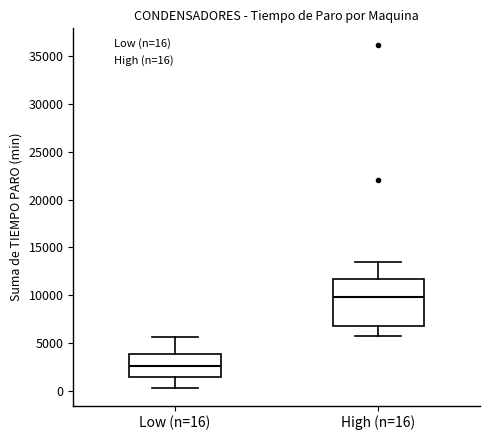

Which box's median line is the highest?

High (n=16)